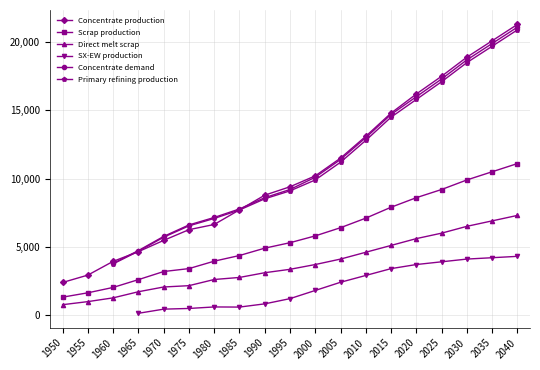

Which series has the largest range (max minus min)?

Concentrate production